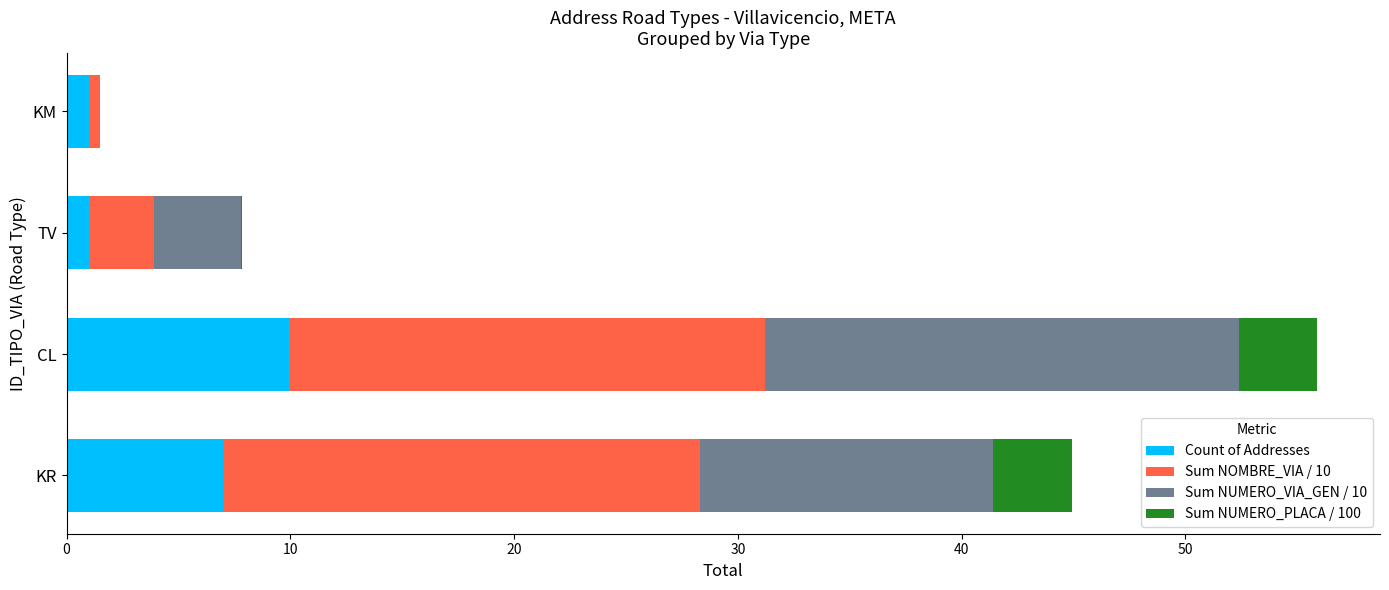

At which category is the sum across all series the highest?

CL